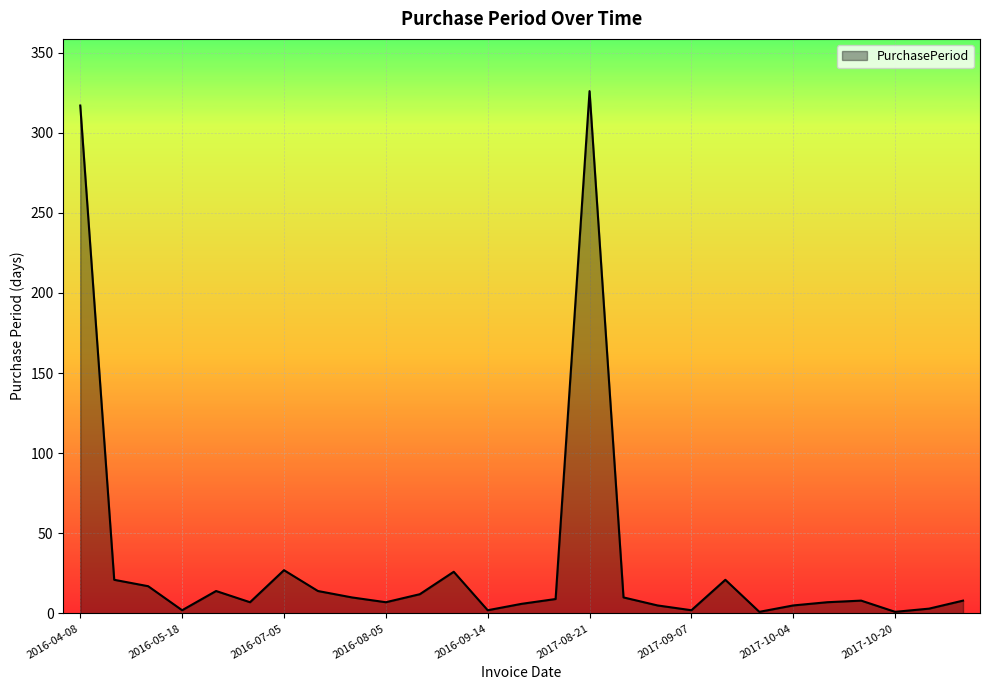

Where is the first local maximum?

2016-06-01